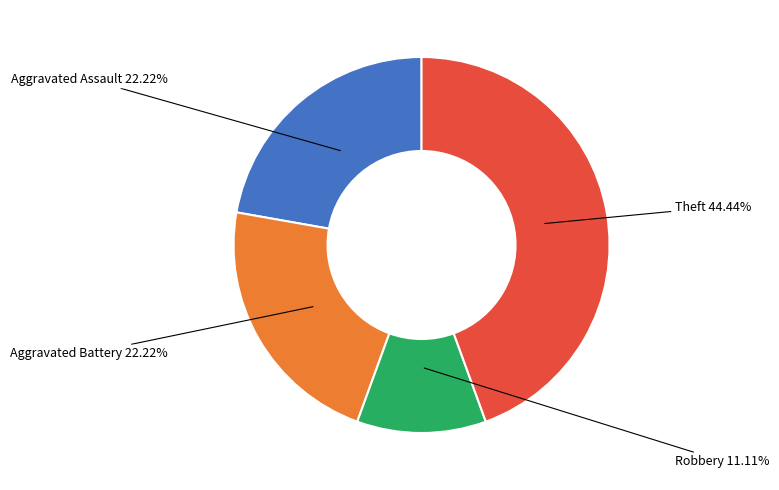

Does any single category account for the majority?

No